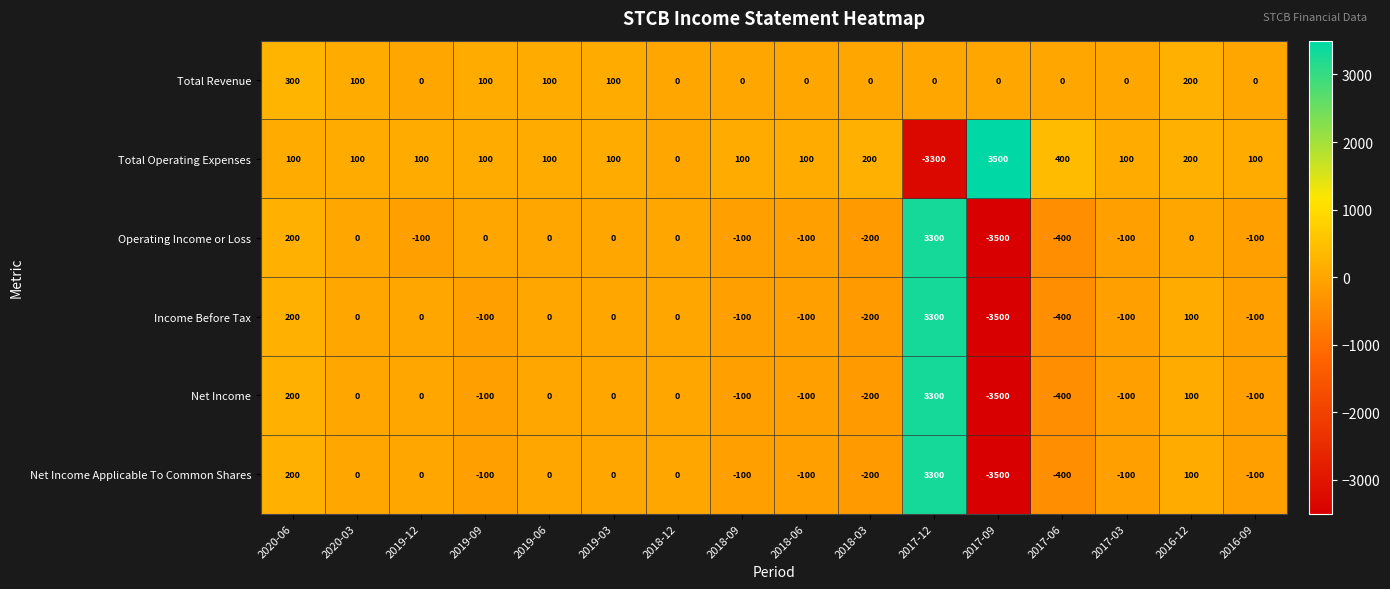

What is the total value across all series at 2017-03?

-300